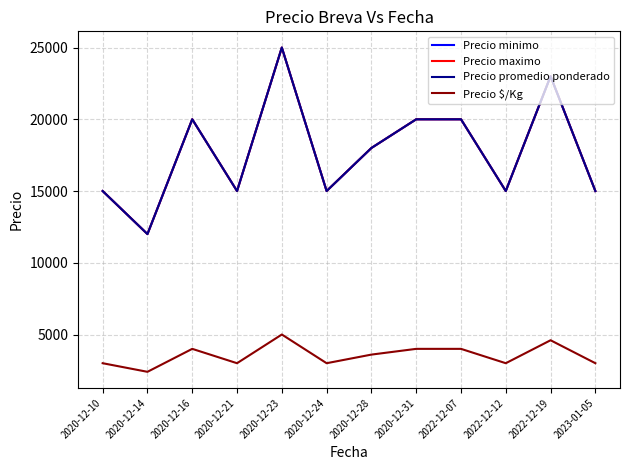

Where is the first local maximum for Precio $/Kg?

2020-12-16